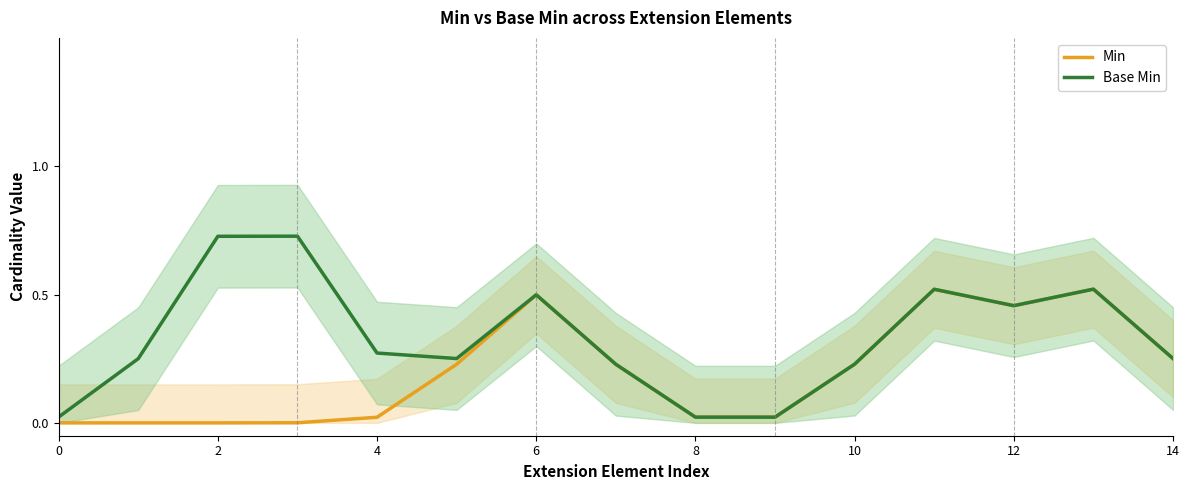

What is the value of the Base Min point at the 15th from the left?

0.2